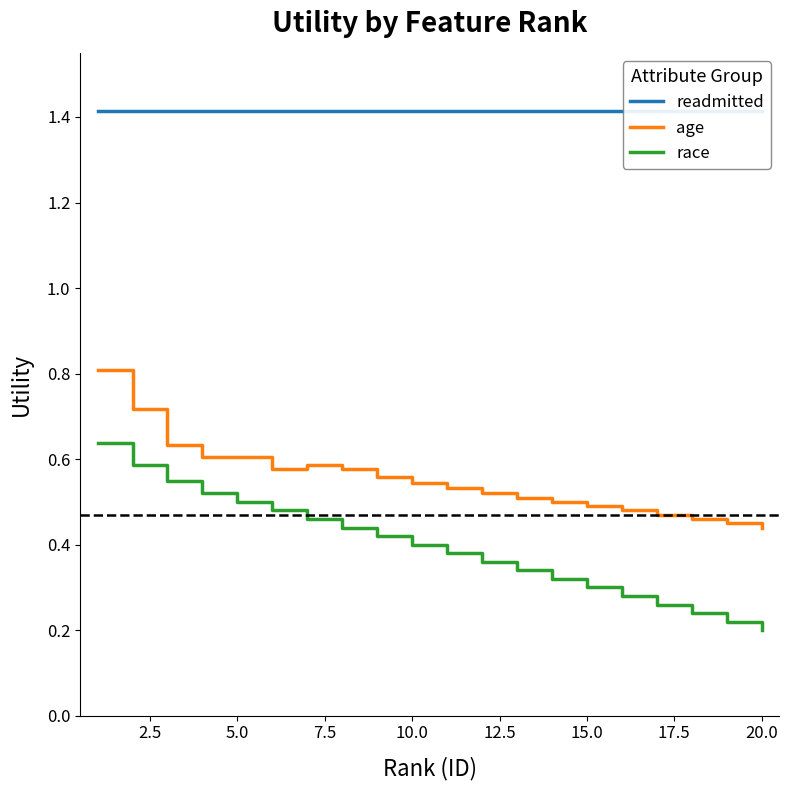

How many data points does each series have?

20